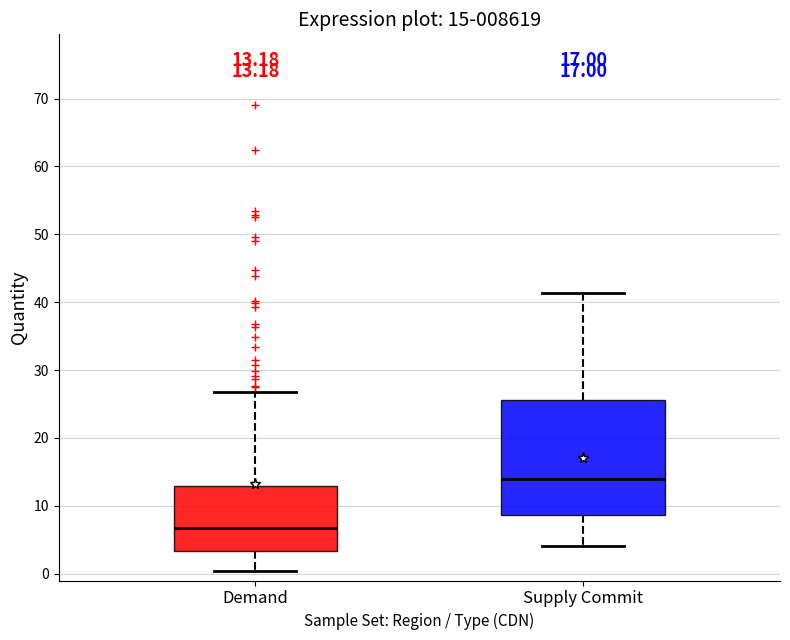

Comparing the boxes themselves (not the whiskers), which one is the tallest?

Supply Commit